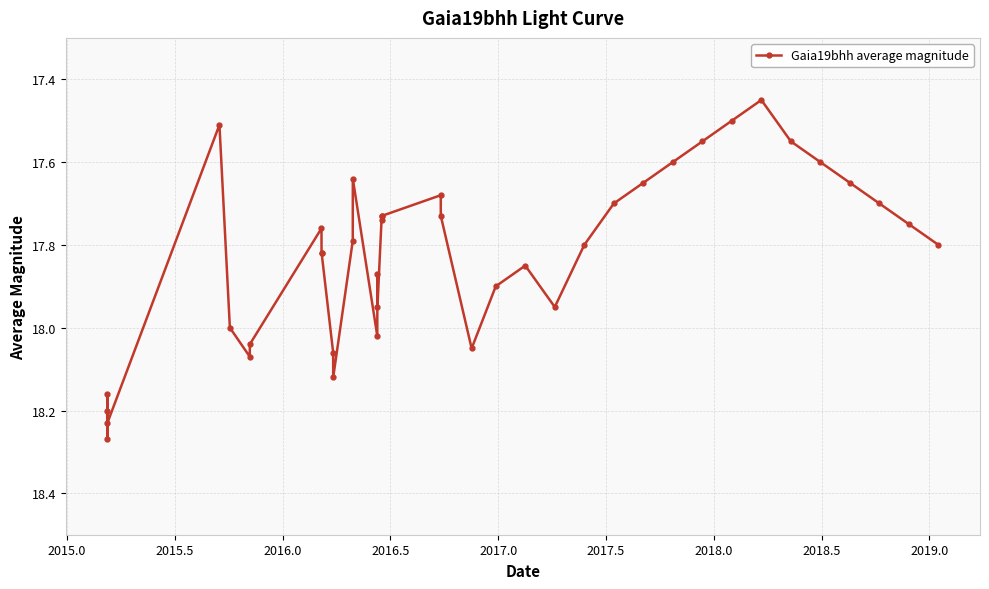

What is the difference between the second highest and minimum values?

0.8